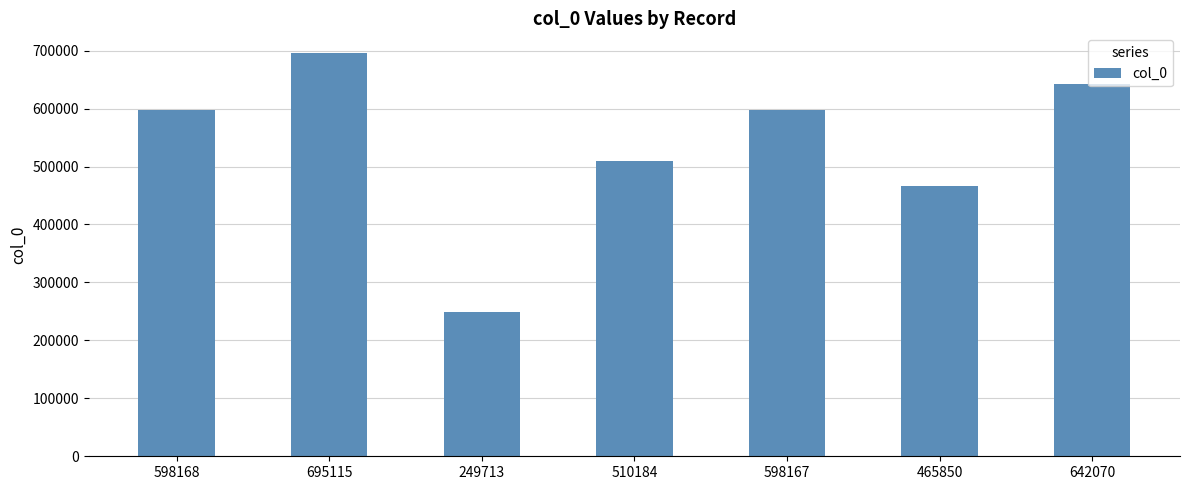

Count the number of data series in this chart.

1